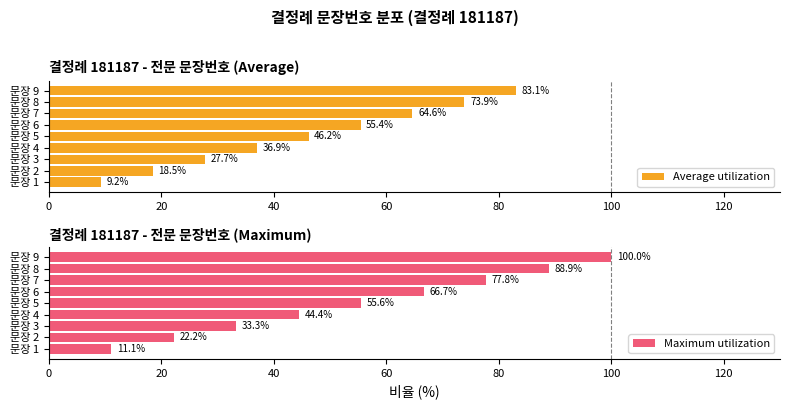

Reading left to right, list all the values displayed in this chart.

Average utilization: 9.2	18.5	27.7	36.9	46.2	55.4	64.6	73.9	83.1
Maximum utilization: 11.1	22.2	33.3	44.4	55.6	66.7	77.8	88.9	100.0